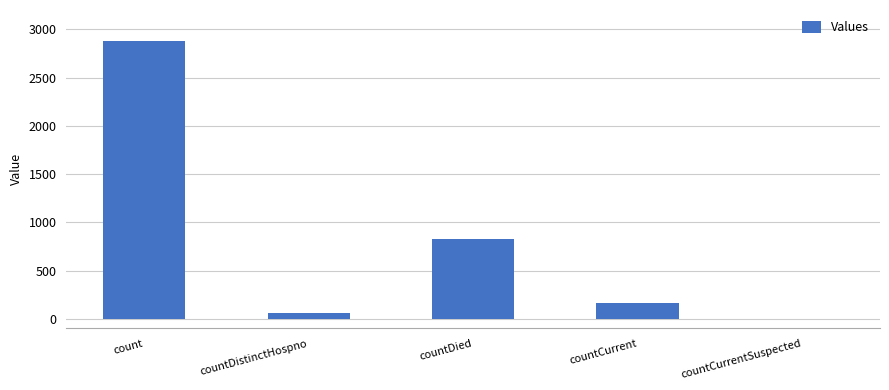

Between countCurrent and countDied, which is larger?

countDied